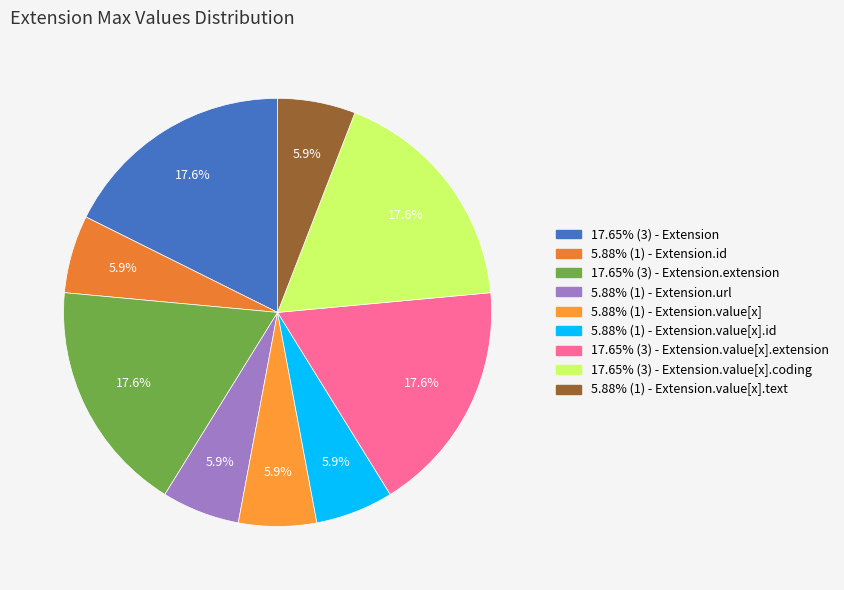

Count the number of slices in the pie.

9